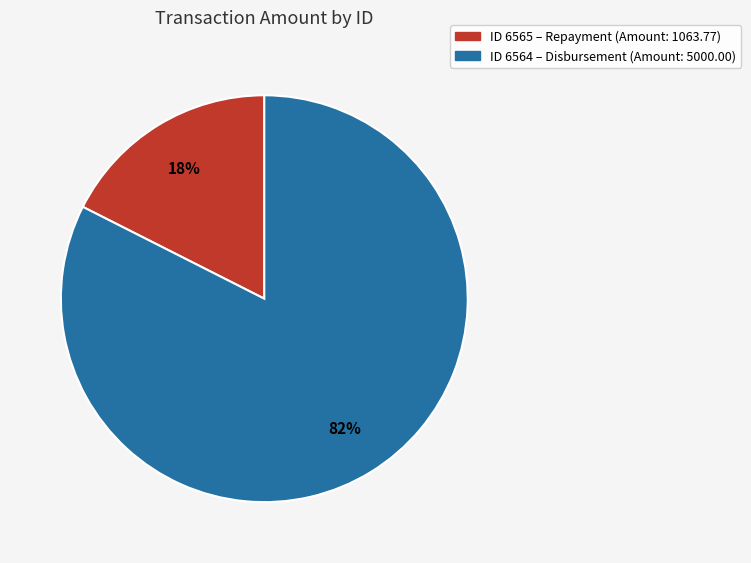

How many segments does this pie chart have?

2